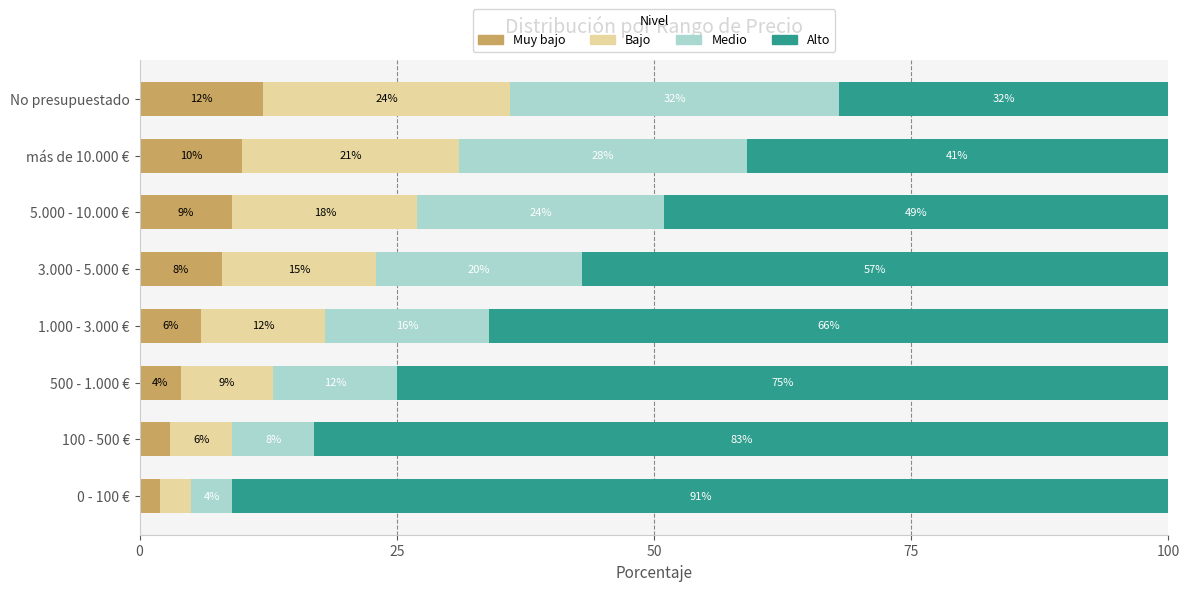

What is the total value across all series at No presupuestado?

100